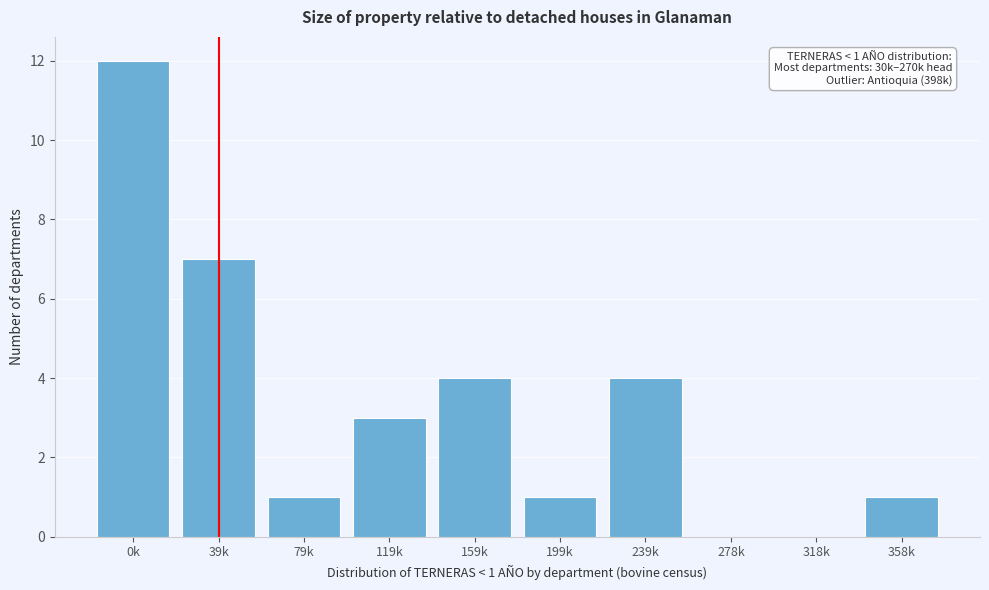

Reading left to right, extract all data points from this chart.

0k=12	39k=7	79k=1	119k=3	159k=4	199k=1	239k=4	278k=0	318k=0	358k=1